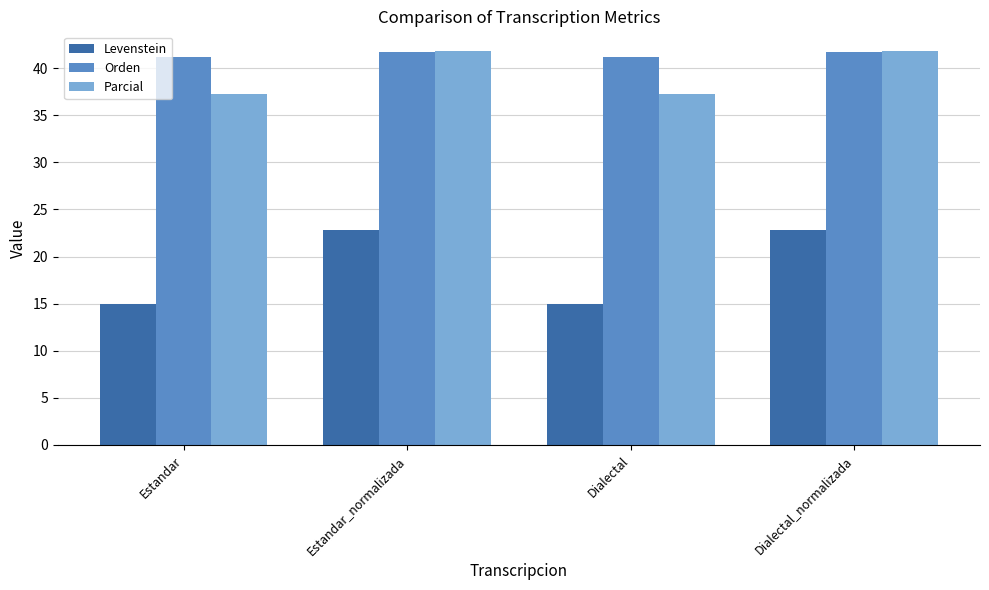

Reading right to left, extract all data points from this chart.

Levenstein: 22.8	15.0	22.8	15.0
Orden: 41.7	41.1	41.7	41.1
Parcial: 41.8	37.2	41.8	37.2